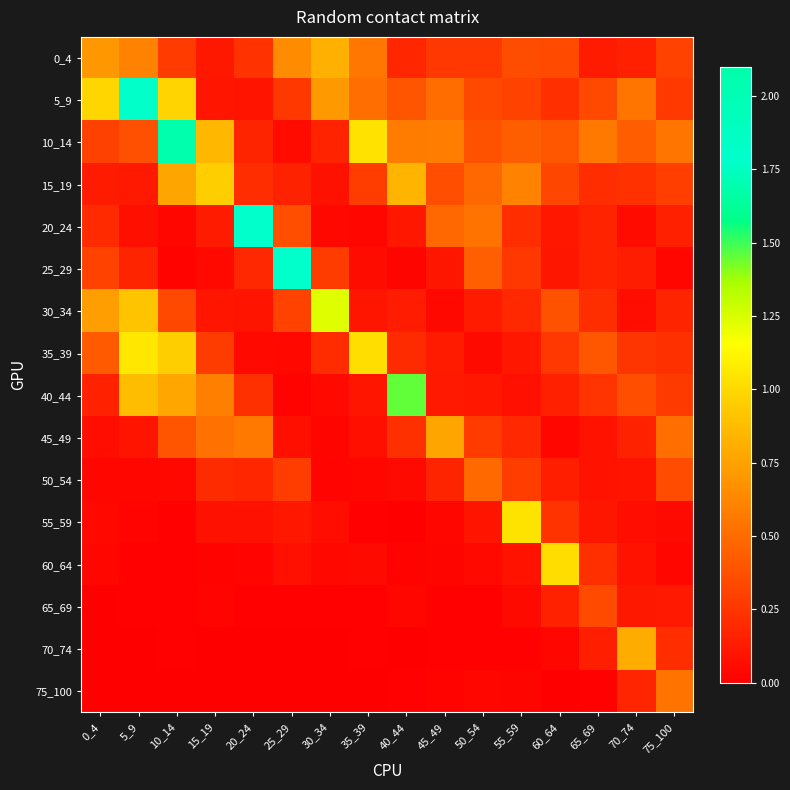

What is the total value across all series at 35_39?

3.9